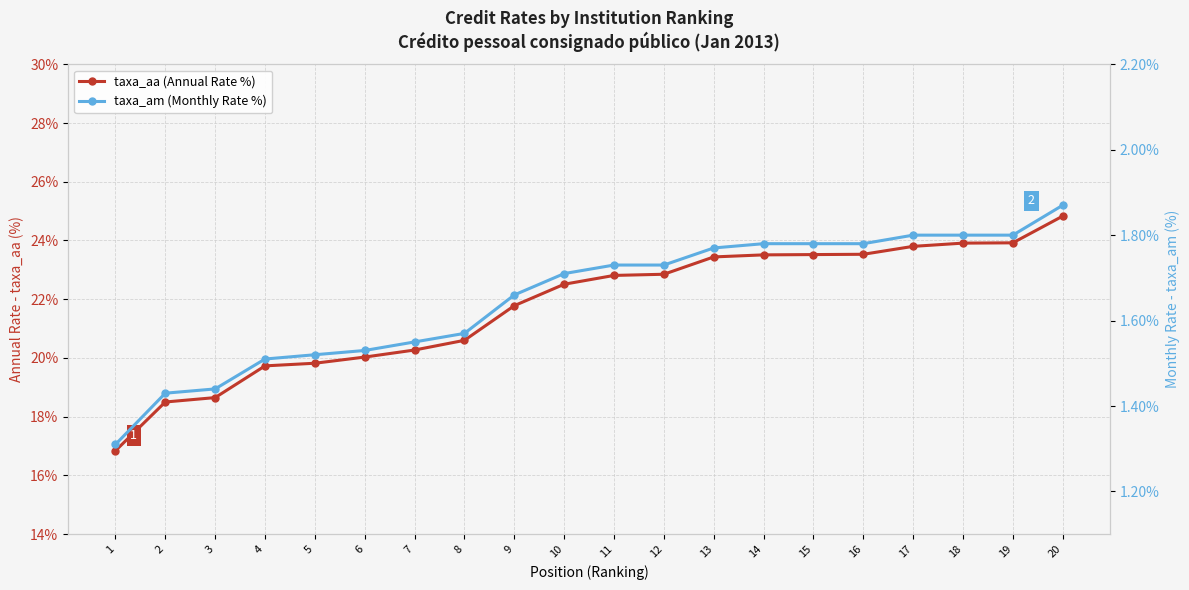

What is the value of the taxa_aa (Annual Rate %) point at the 6th from the left?

20.0